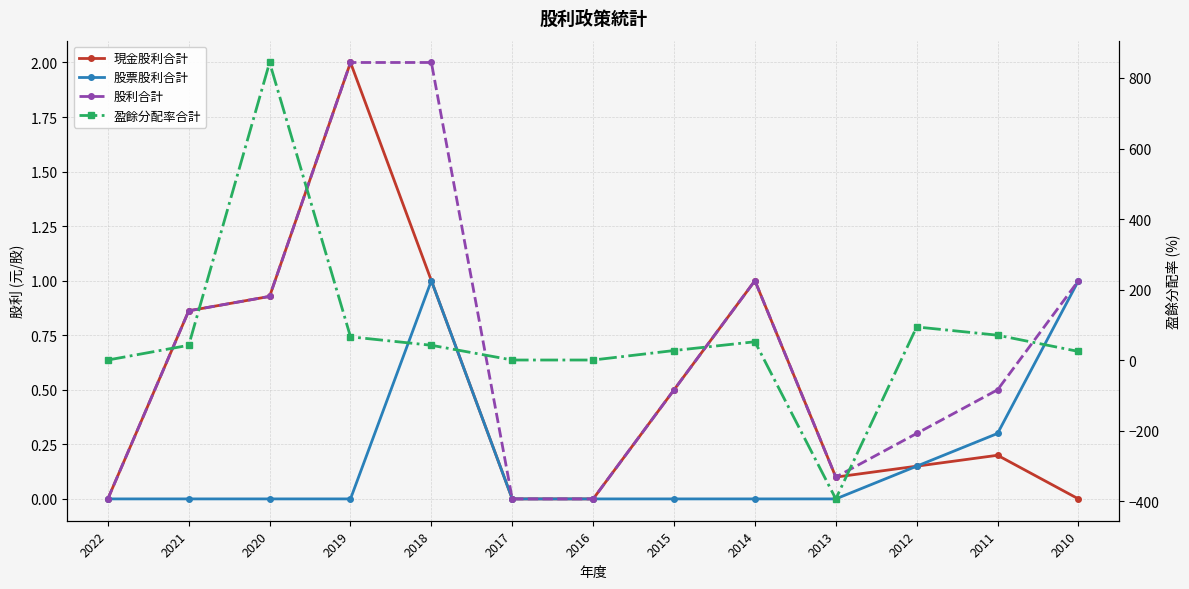

Is this an area chart (filled region under the line)?

No